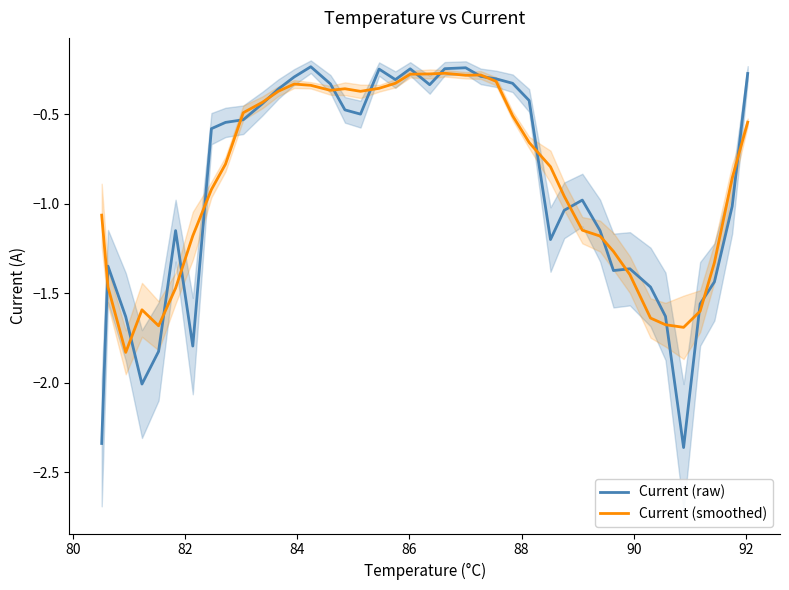

How many lines are shown in the chart?

2